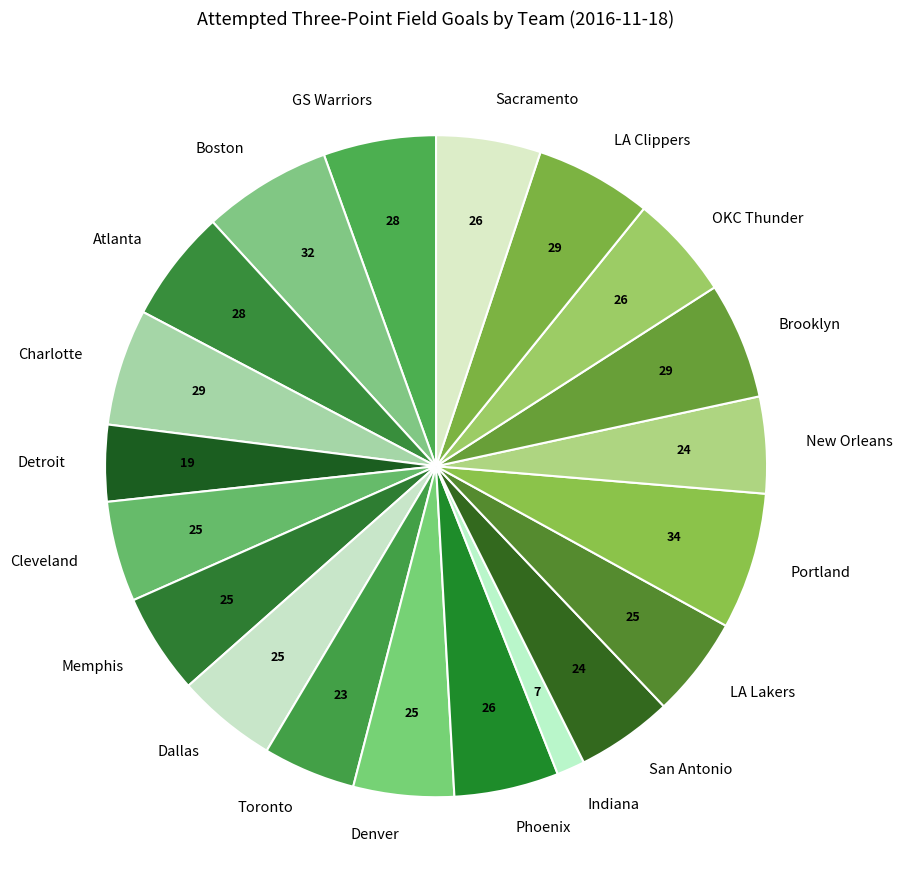

True or false: Brooklyn accounts for 19% of the total.

False